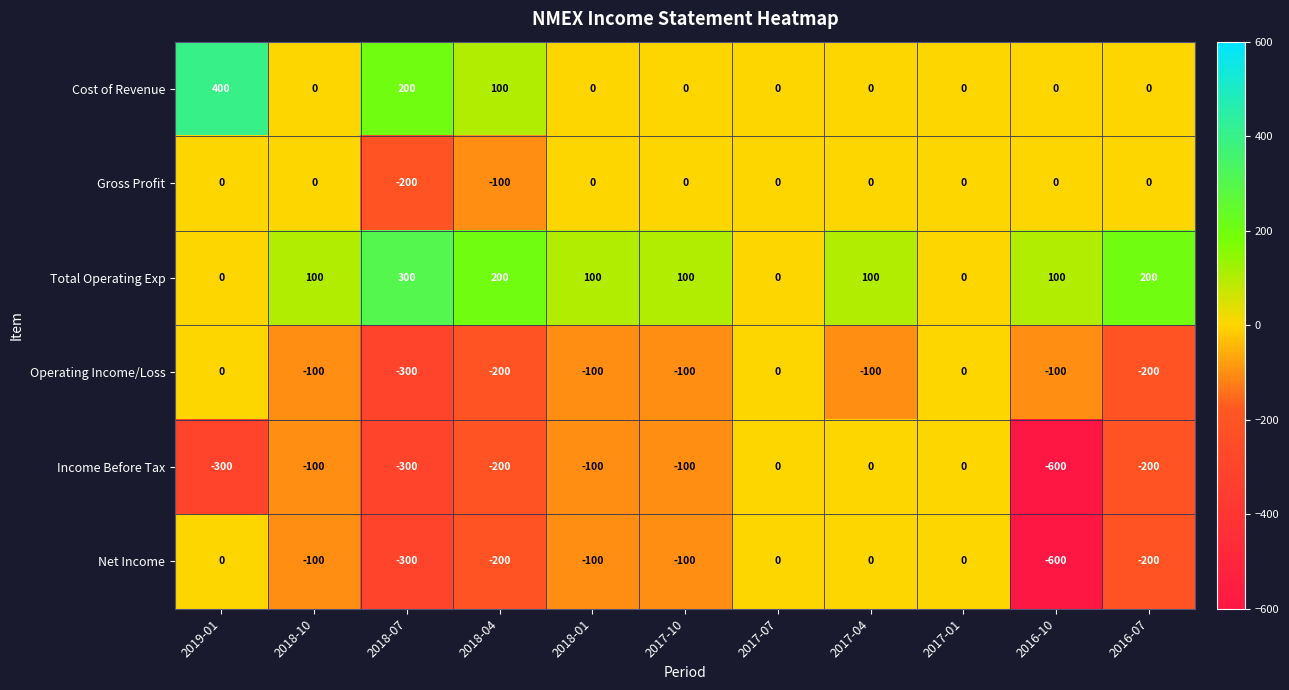

What is the spread (max minus min) of values at 2017-10?

200